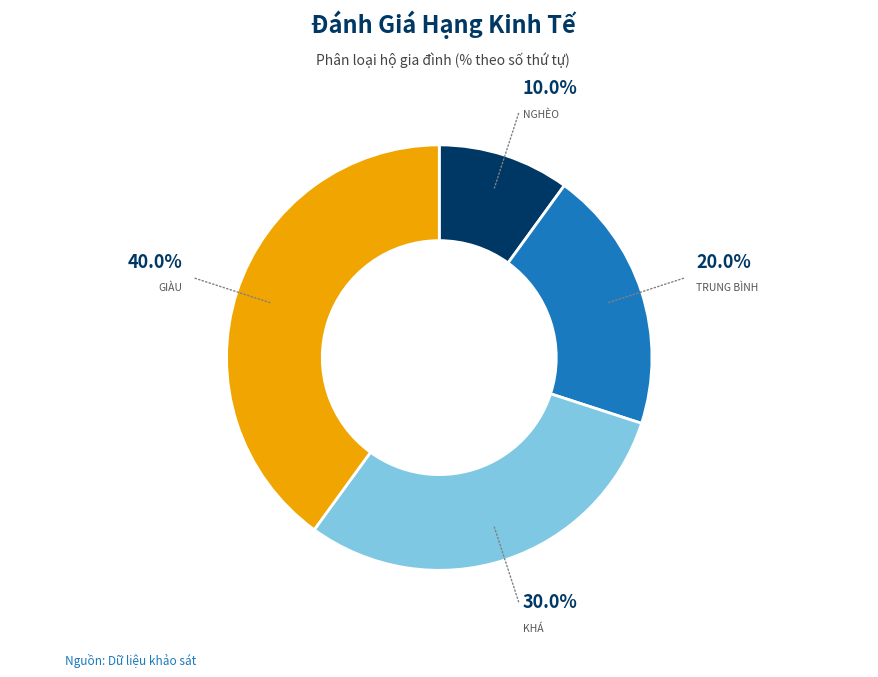

How many segments does this pie chart have?

4